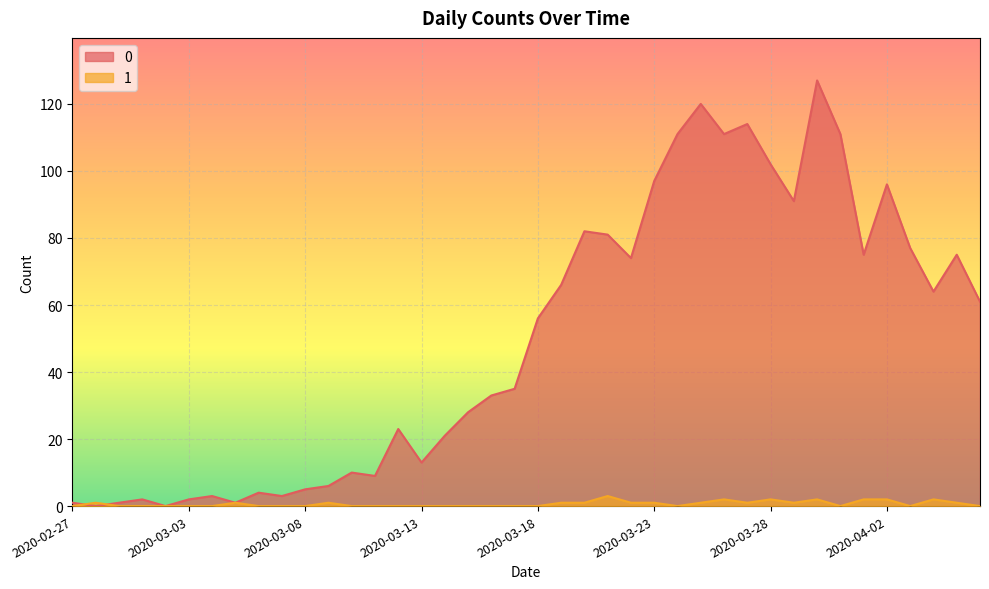

Rank the series by their average value, from highest to lowest.

0, 1